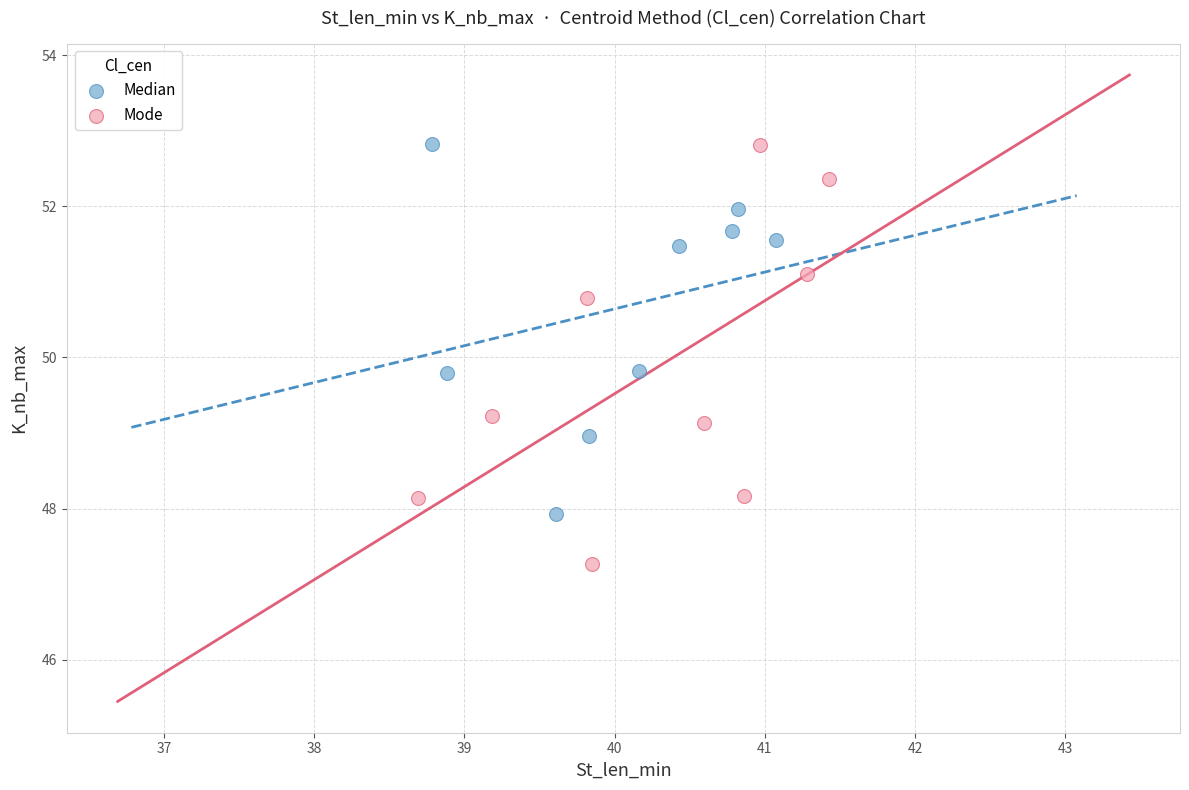

Which series has the widest spread of Y values?

Mode